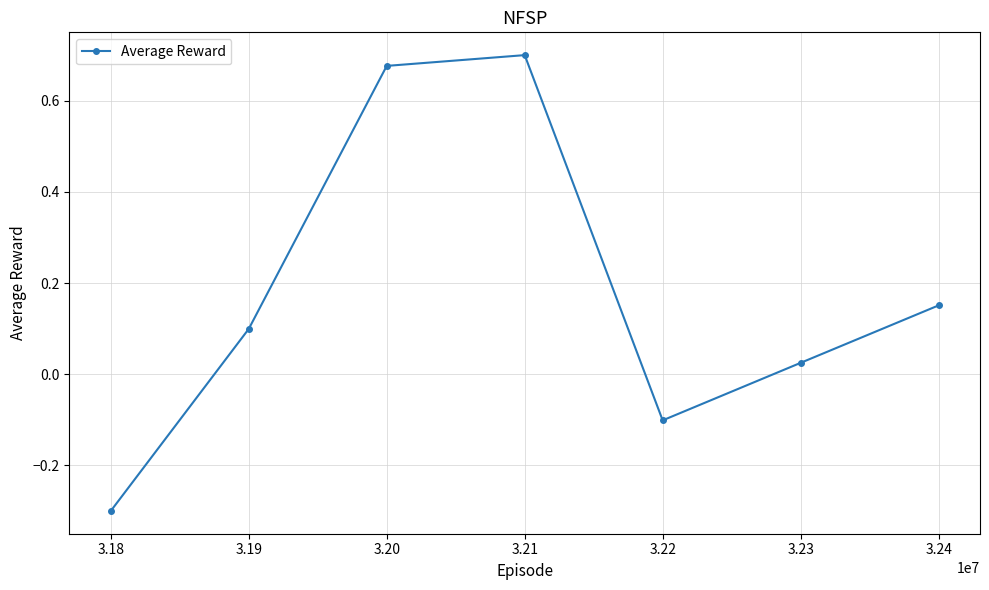

How many points are lower than both their immediate neighbors (excluding endpoints)?

1